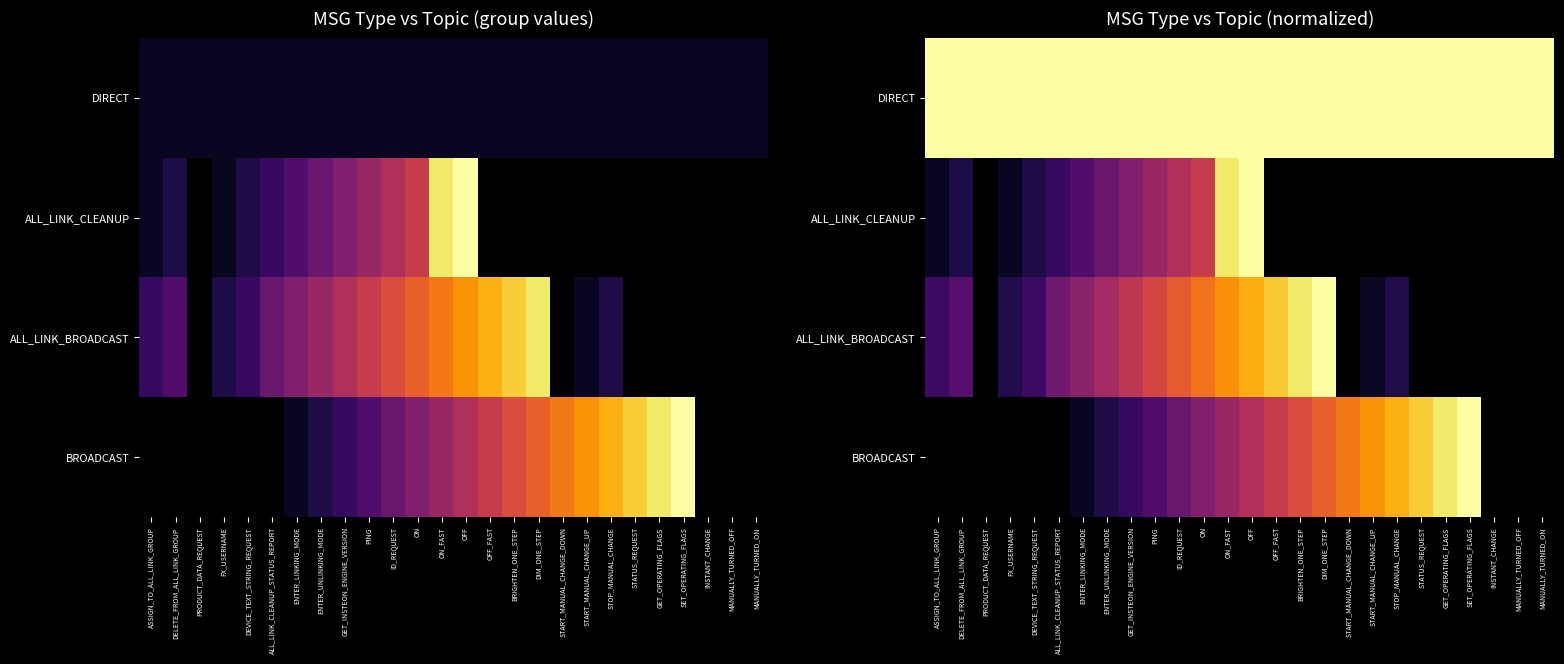

What is the total value across all series at MANUALLY_TURNED_ON?

1.0